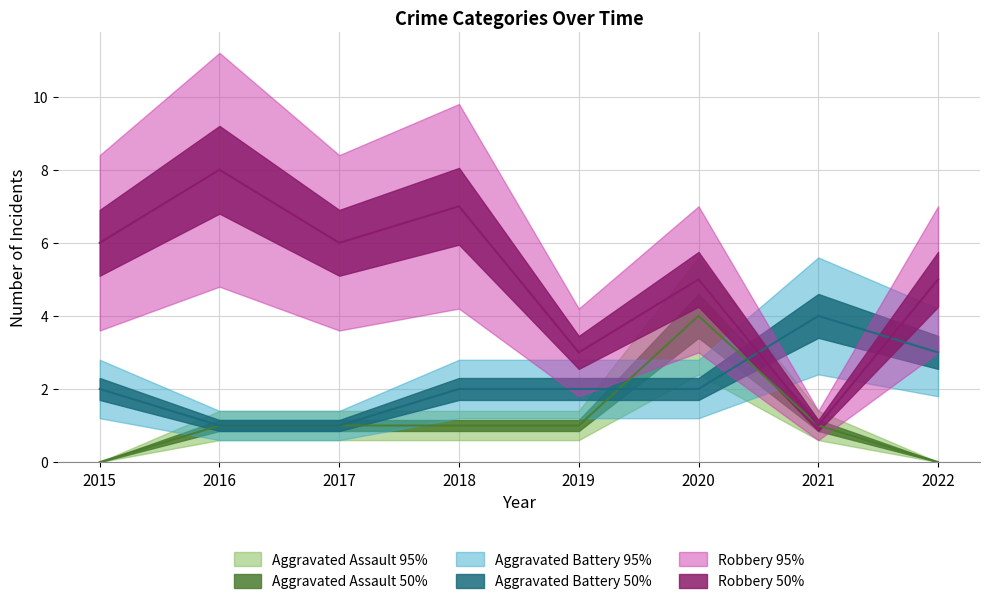

The value of Robbery at 2016 is 8. True or false?

True